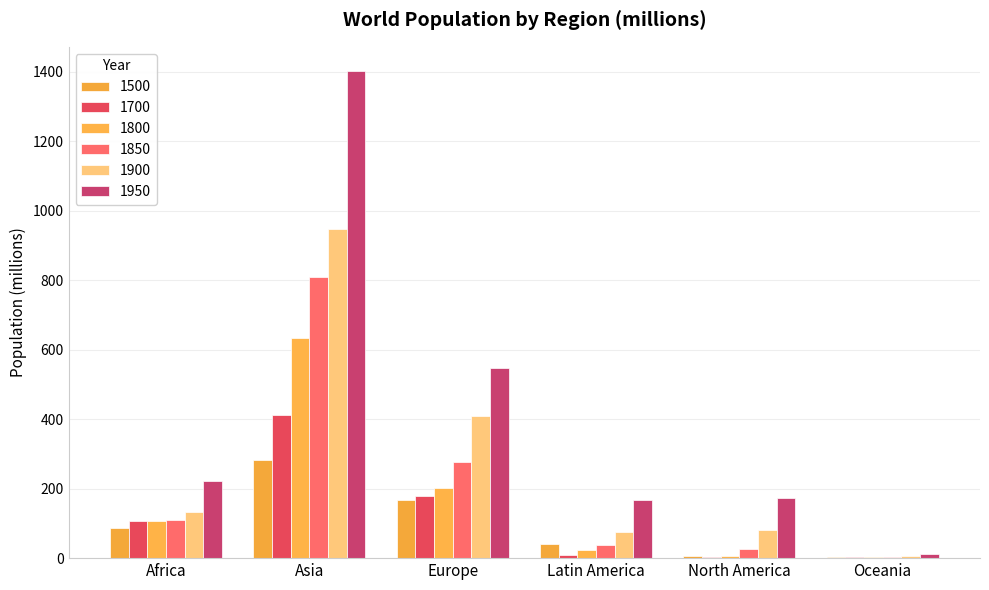

What is the difference between the maximum and second lowest values in the 1700 series?

408